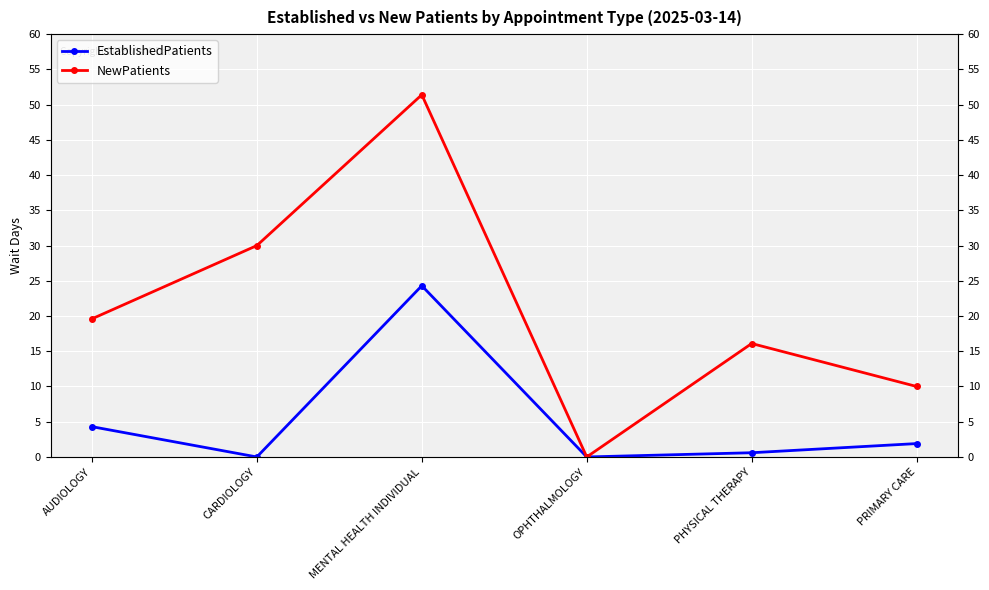

List the series in order of their peak value, highest first.

NewPatients, EstablishedPatients